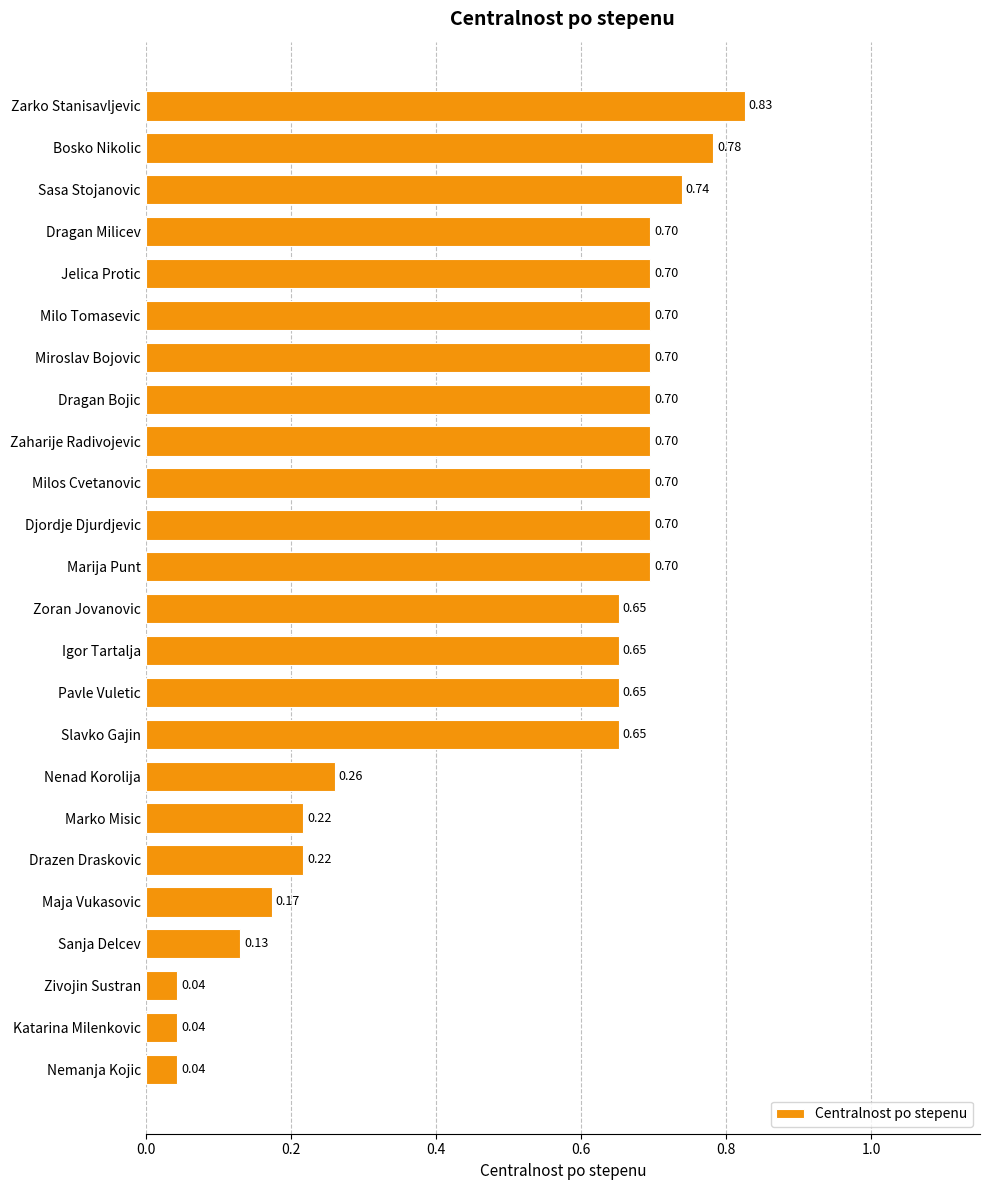

Does the chart contain any negative values?

No